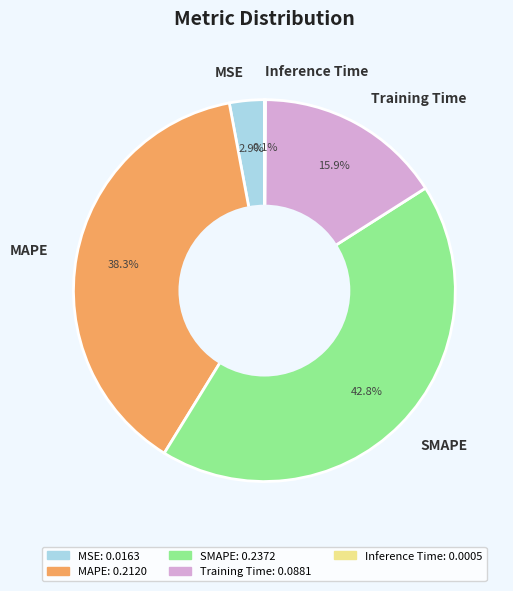

Is there any slice that represents more than half of the pie?

No